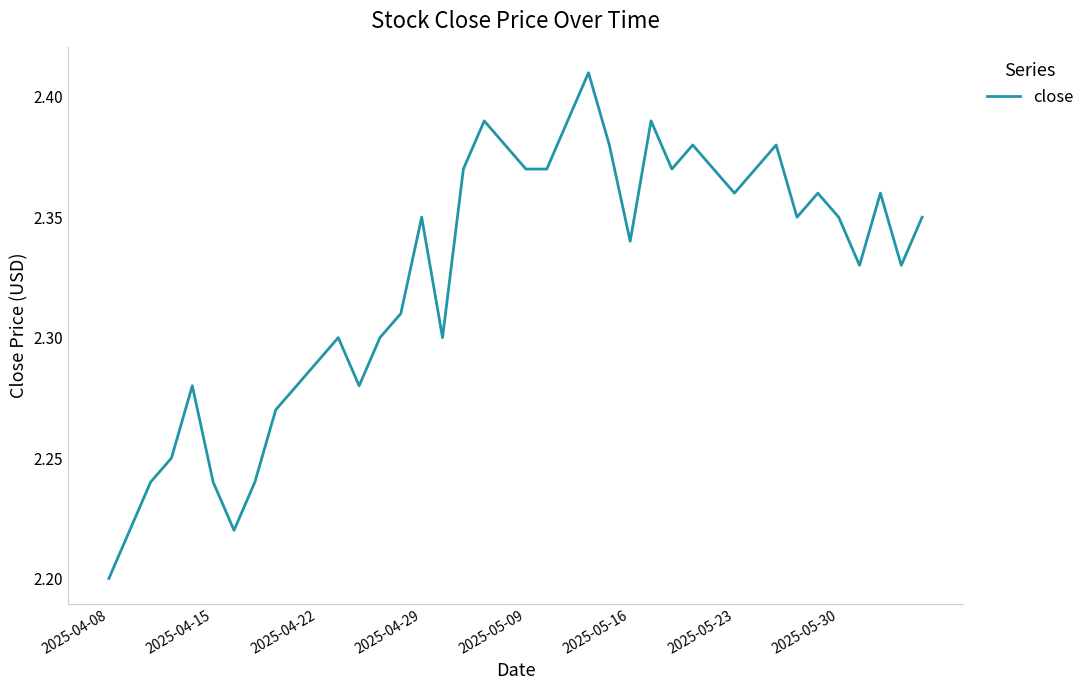

Does the chart have visible grid lines?

No